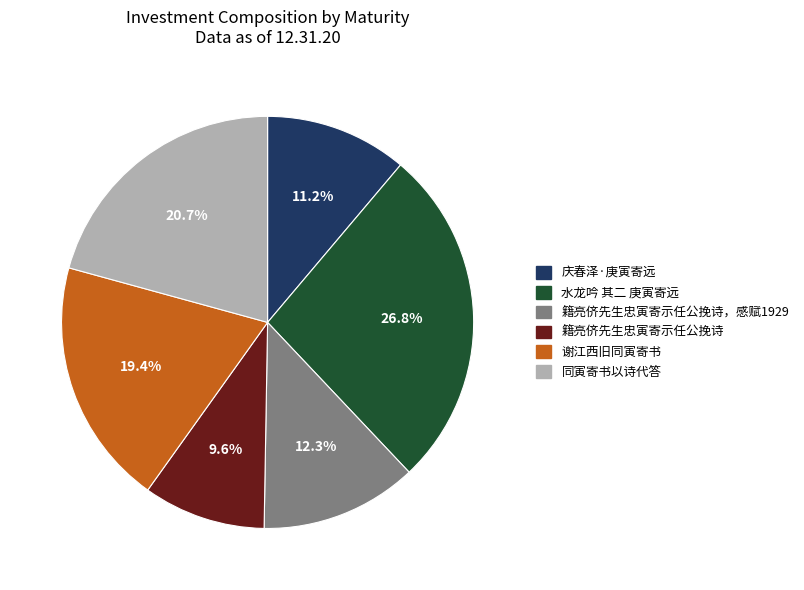

Does any single category account for the majority?

No